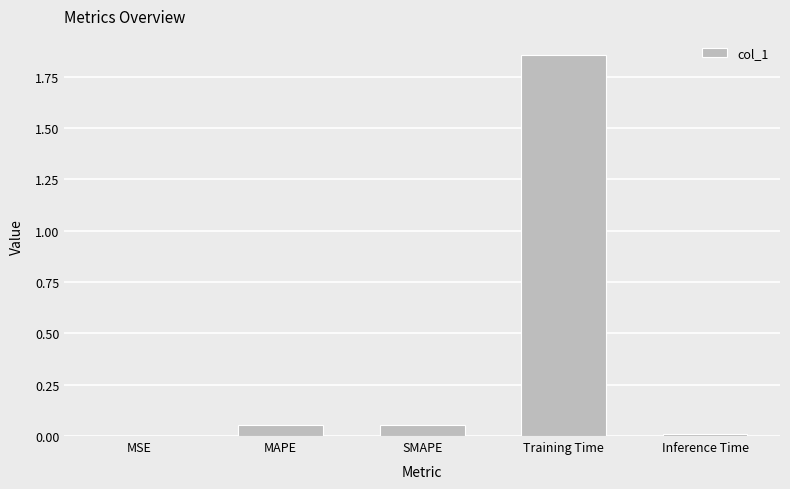

What is the sum of all values?

2.0